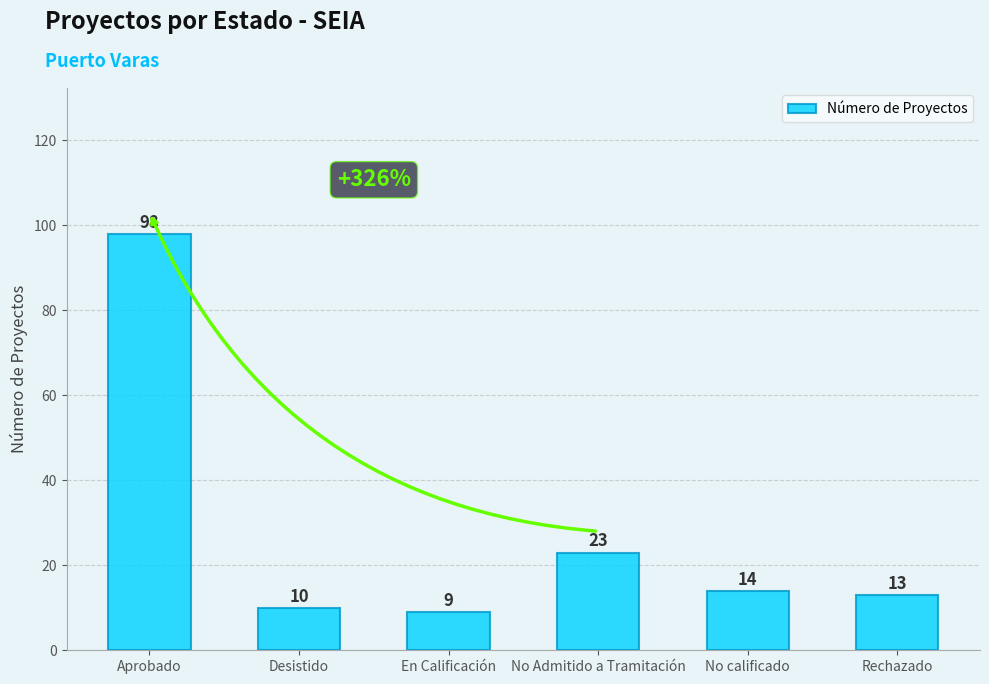

What is the change in value from En Calificación to No calificado?

+5